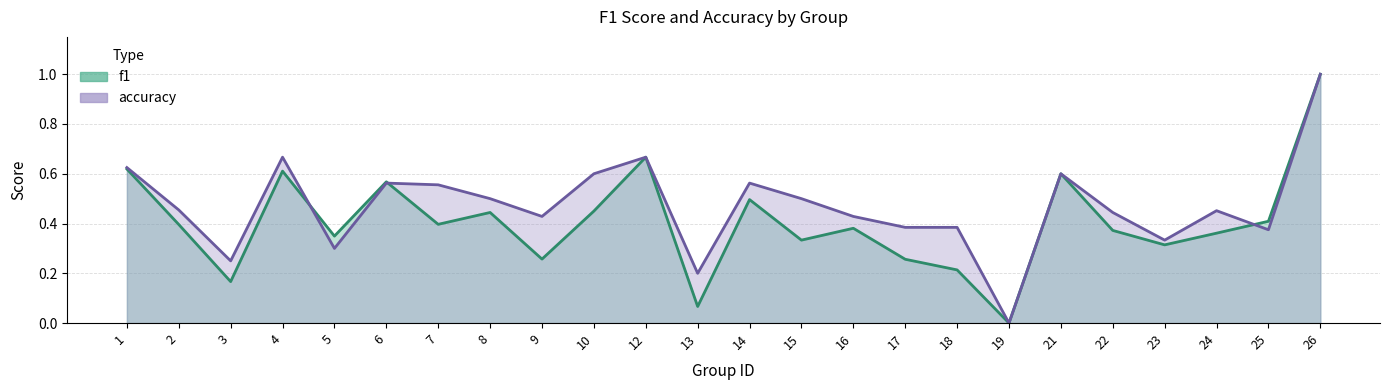

Reading left to right, what are all the values shown in this chart?

f1: 0.6	0.4	0.2	0.6	0.3	0.6	0.4	0.4	0.3	0.5	0.7	0.1	0.5	0.3	0.4	0.3	0.2	0.0	0.6	0.4	0.3	0.4	0.4	1.0
accuracy: 0.6	0.5	0.2	0.7	0.3	0.6	0.6	0.5	0.4	0.6	0.7	0.2	0.6	0.5	0.4	0.4	0.4	0.0	0.6	0.4	0.3	0.5	0.4	1.0